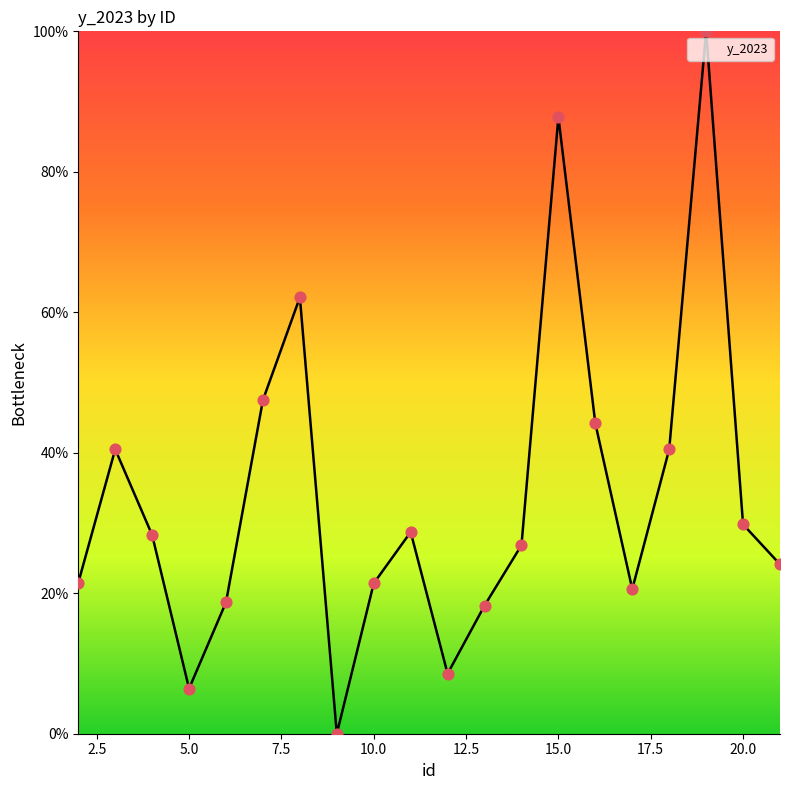

What is the maximum value shown in the chart?

100.0